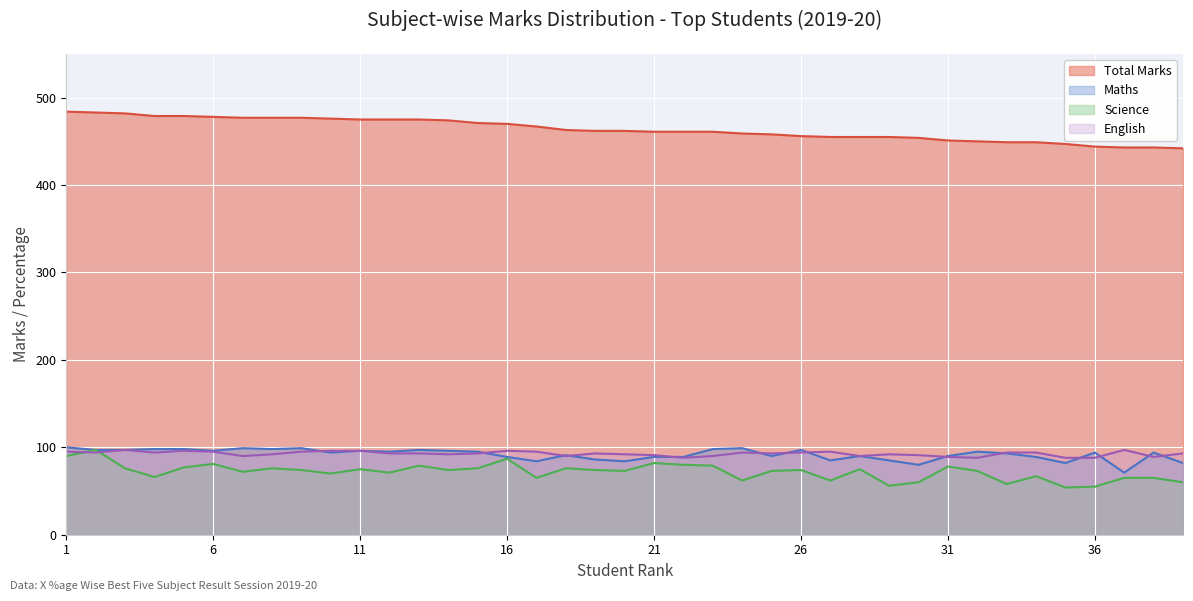

What is the difference between the English values at 27 and 39?

2